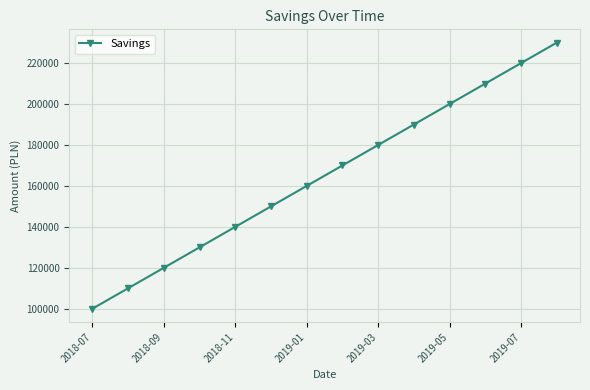

What is the greatest value displayed?

230000